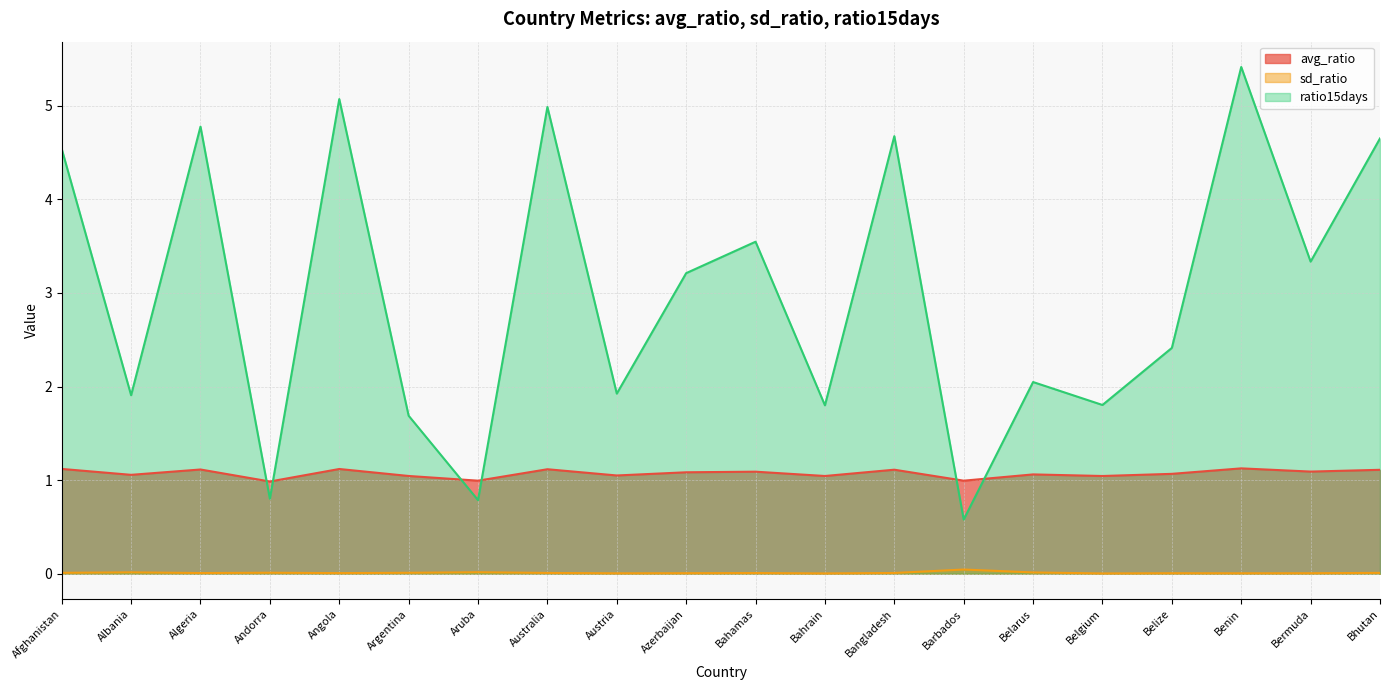

True or false: avg_ratio and sd_ratio cross at least once.

False